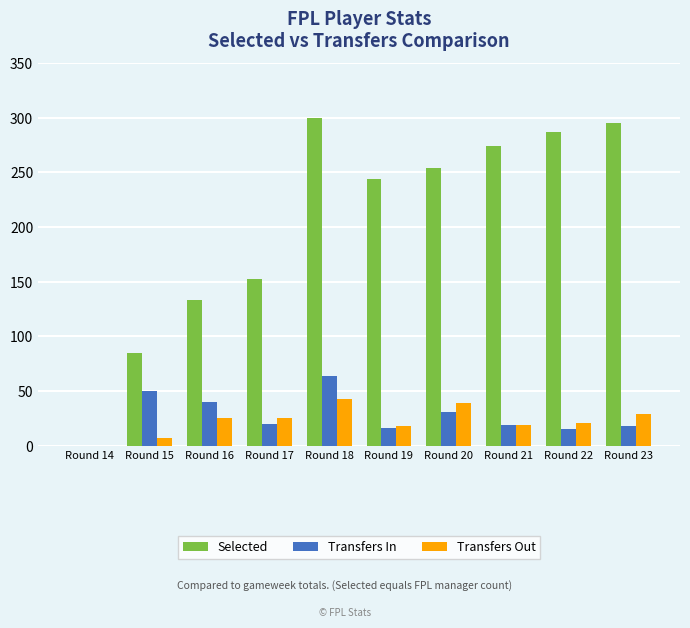

True or false: Transfers In has a value of 20 at Round 17.

True